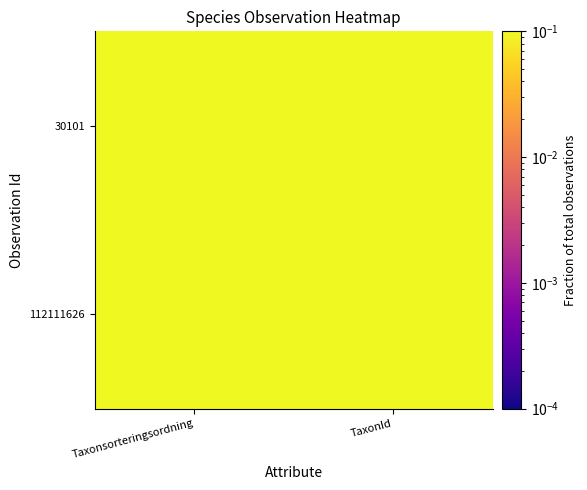

Which has a higher value, TaxonId or Taxonsorteringsordning?

TaxonId